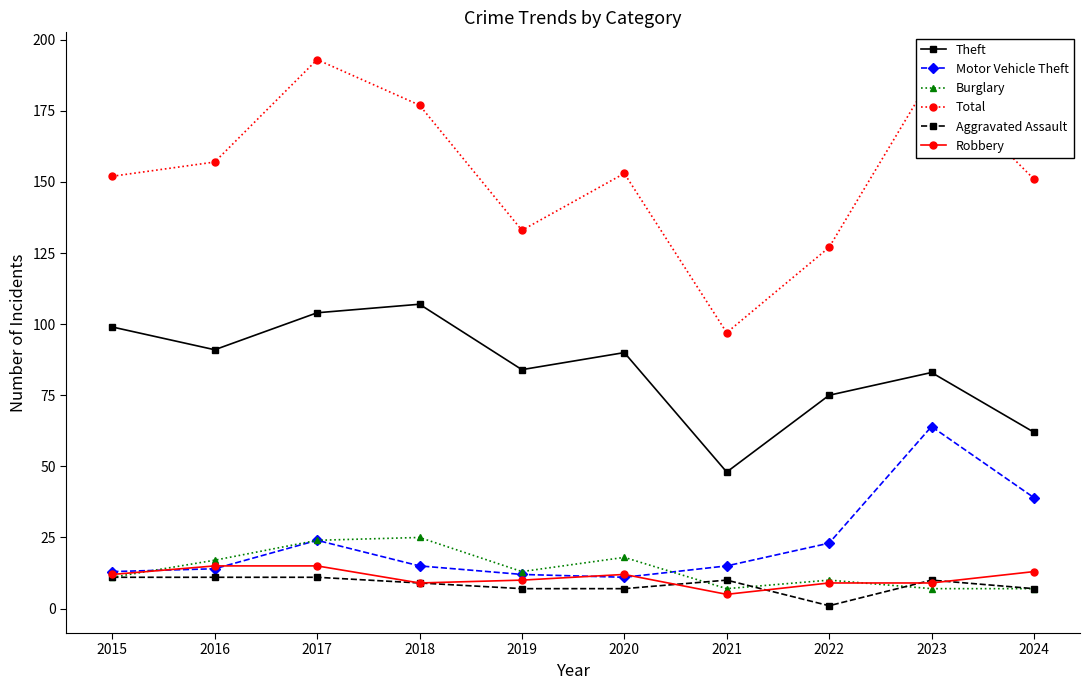

How many lines are shown in the chart?

6